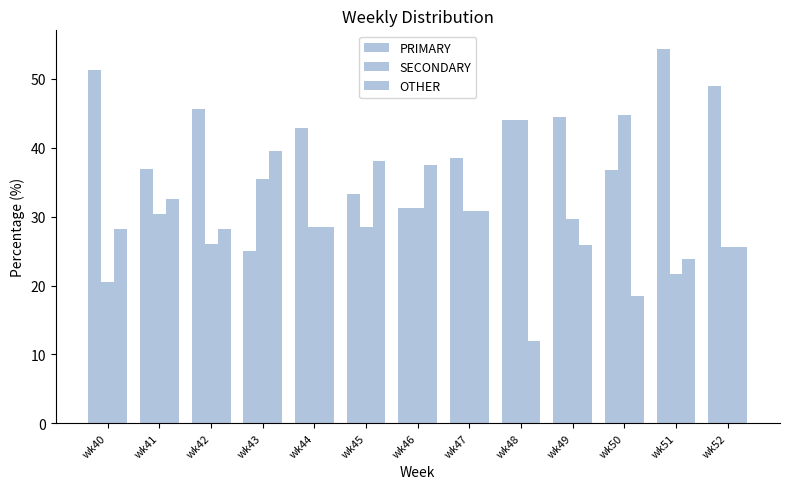

Reading left to right, list all the values displayed in this chart.

PRIMARY: 51.3	37.0	45.7	25.0	42.9	33.3	31.2	38.5	44.0	44.4	36.8	54.3	48.9
SECONDARY: 20.5	30.4	26.1	35.4	28.6	28.6	31.2	30.8	44.0	29.6	44.7	21.7	25.5
OTHER: 28.2	32.6	28.3	39.6	28.6	38.1	37.5	30.8	12.0	25.9	18.4	23.9	25.5